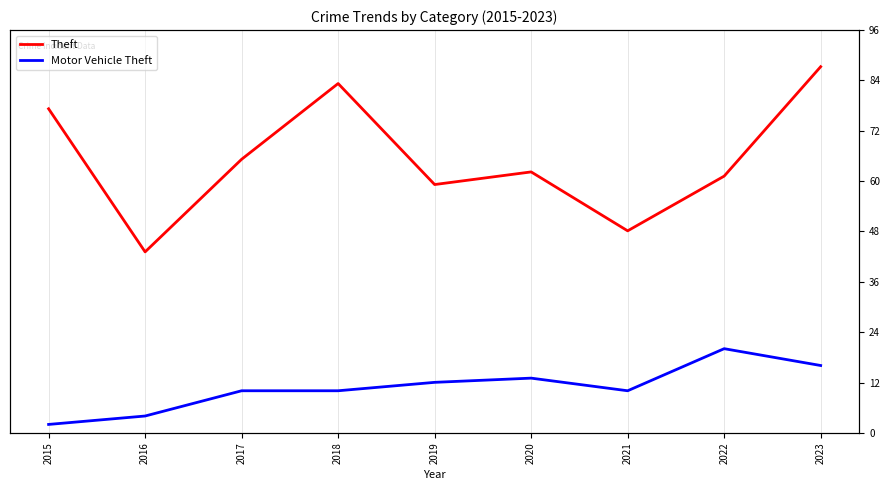

Rank the series at 2019 from highest to lowest value.

Theft, Motor Vehicle Theft